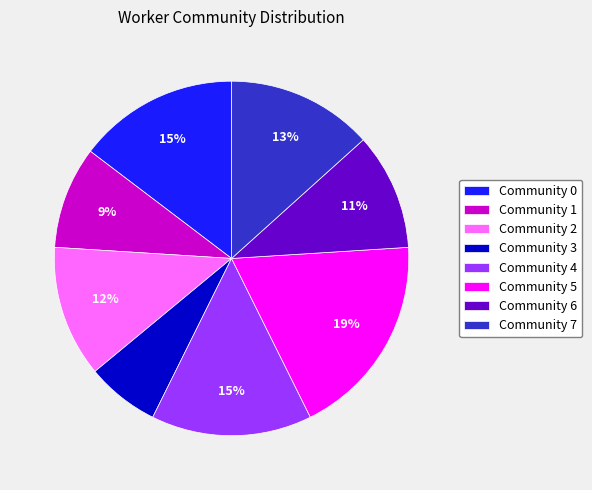

Is it true that Community 3 is 1% of the pie?

False